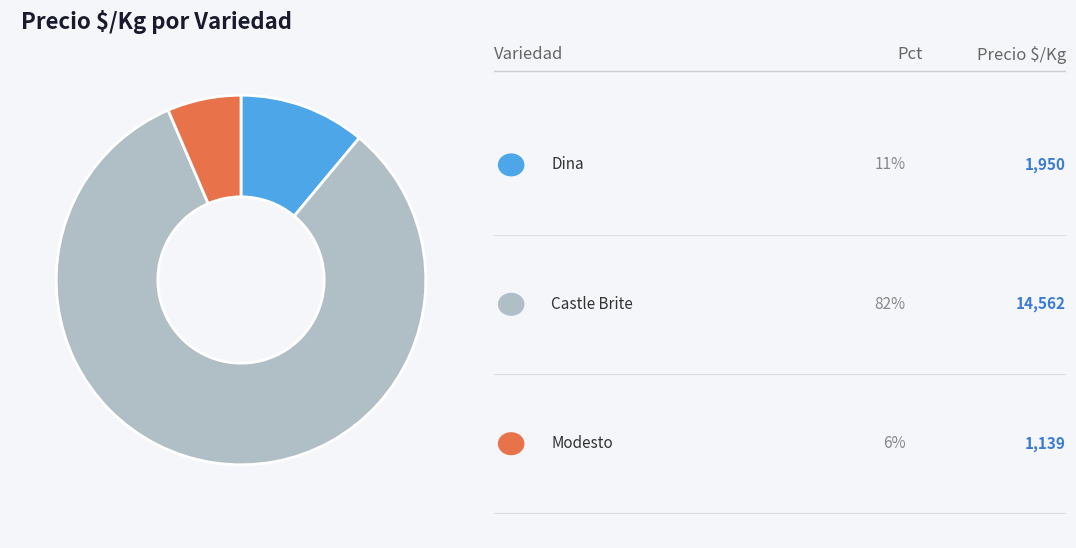

Is there any slice that represents more than half of the pie?

Yes